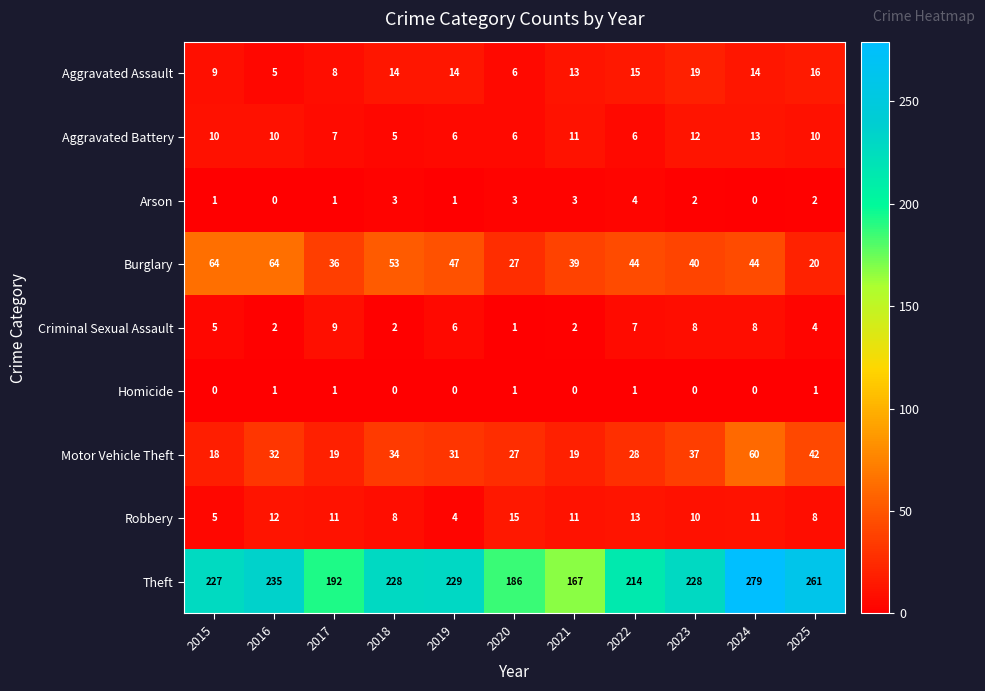

What is the approximate value of Criminal Sexual Assault at 2022?

7